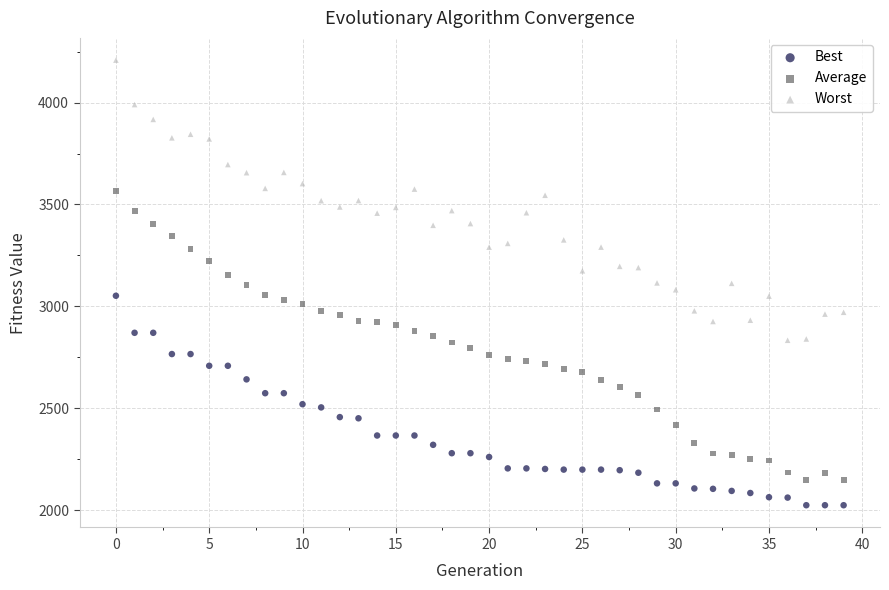

Which series reaches the maximum Y coordinate?

Worst